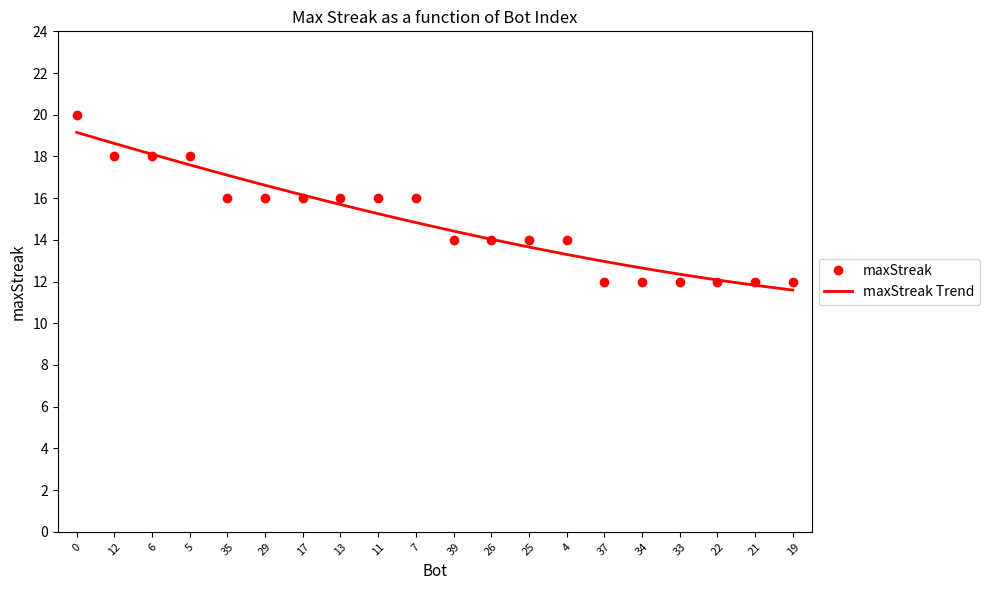

Count the number of data series in this chart.

1